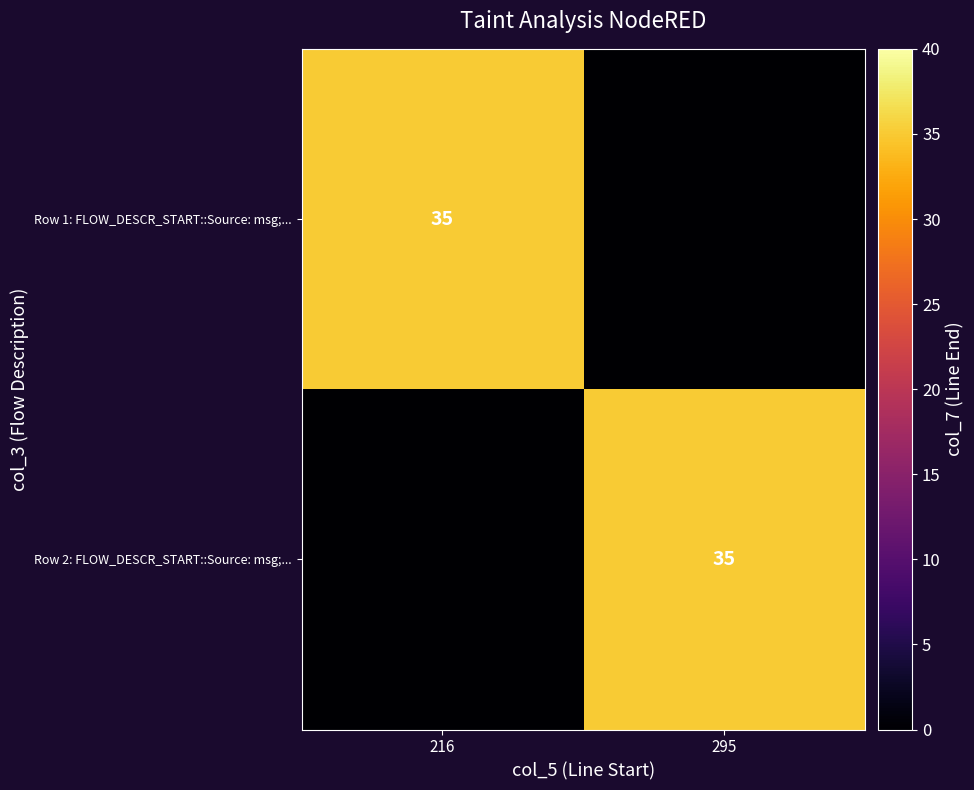

Is it true that Row 1: FLOW_DESCR_START::Source: msg;... equals 52 at 216?

False